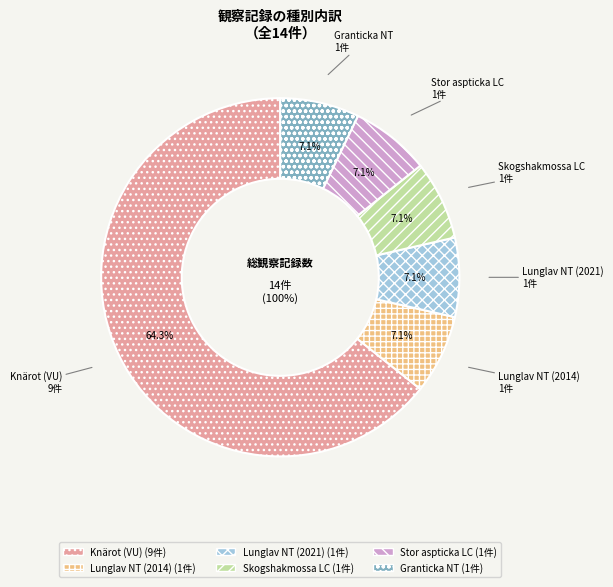

Which slice represents more than half of the pie?

Knärot (VU)